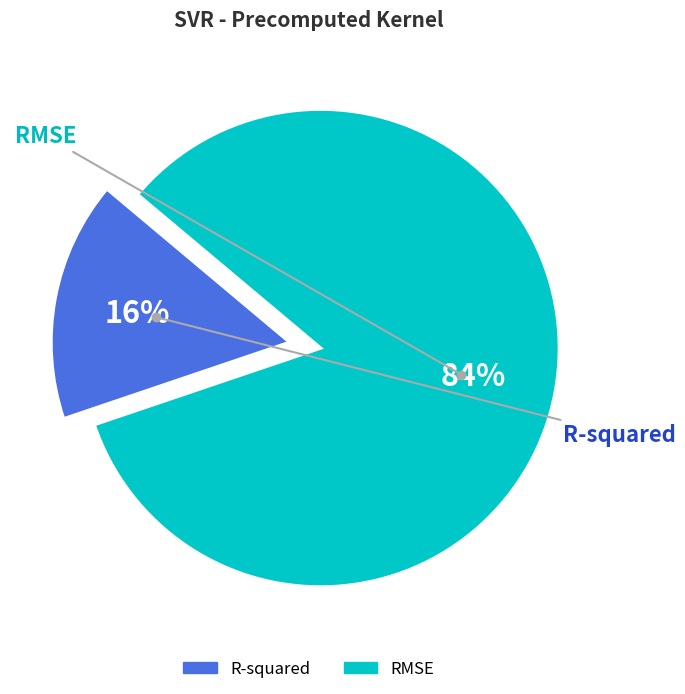

Is it true that RMSE is 73% of the pie?

False